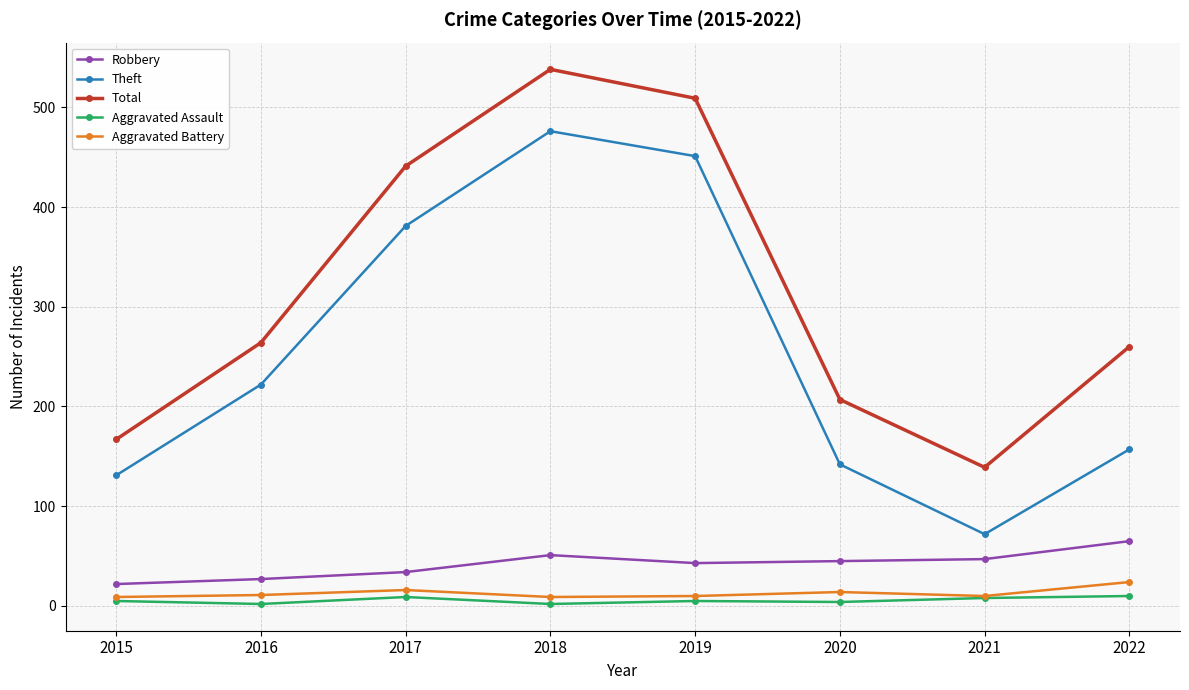

What is the maximum value shown in the chart?

538